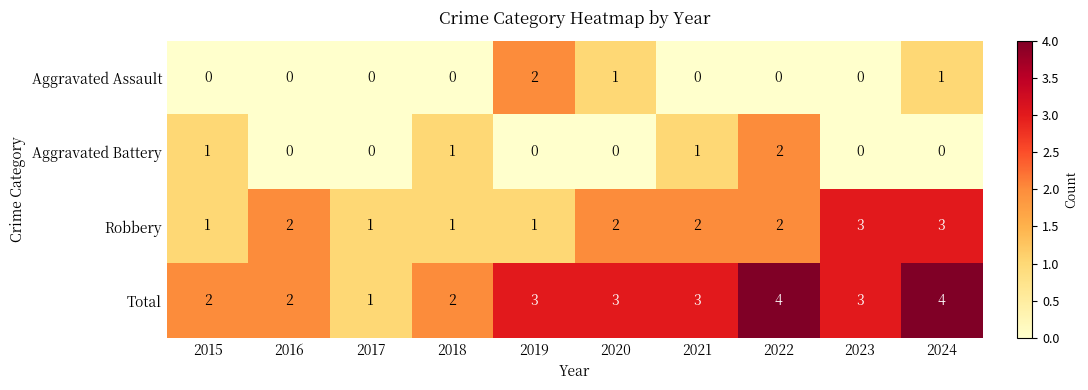

How many categories are shown in the chart?

10